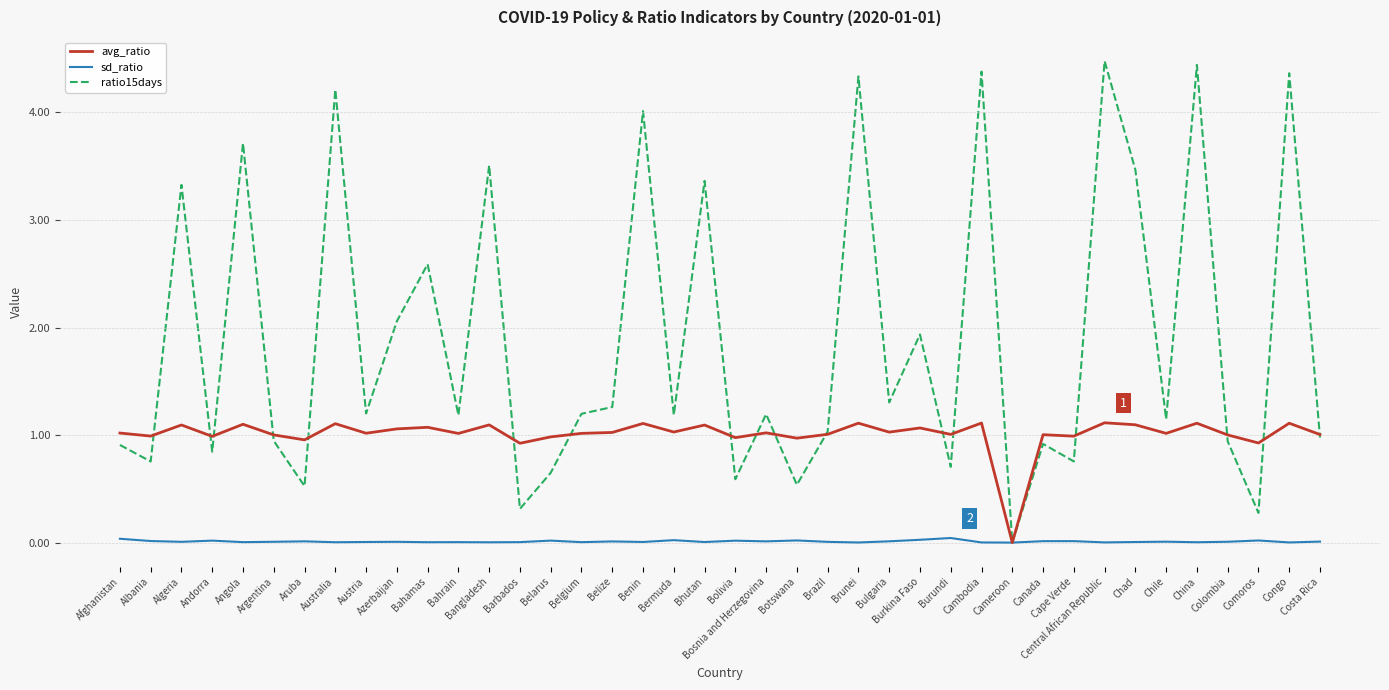

Which series has the largest total across all categories?

ratio15days